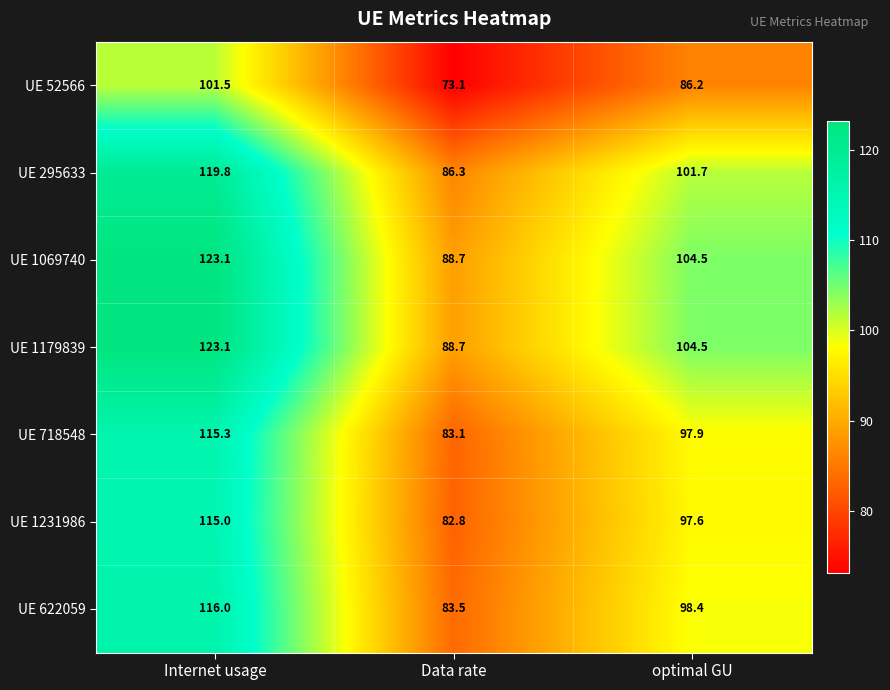

At which category is the sum across all series the highest?

Internet usage